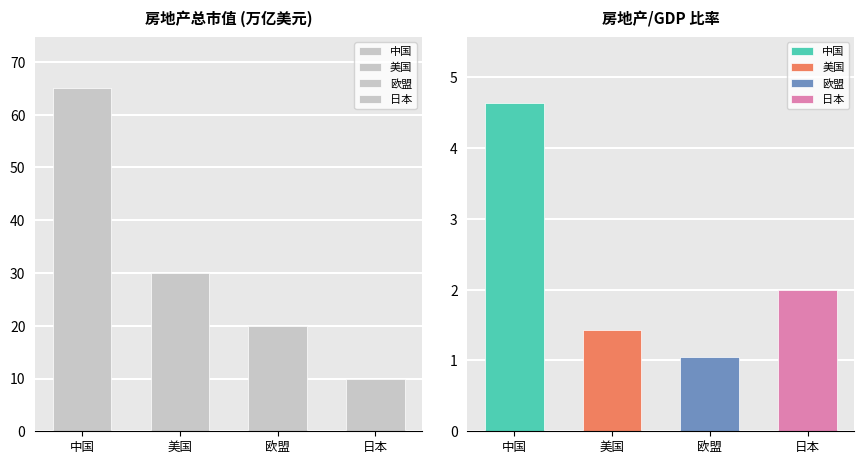

Rank the series by their average value, from lowest to highest.

房地产/GDP, 房地产总市值